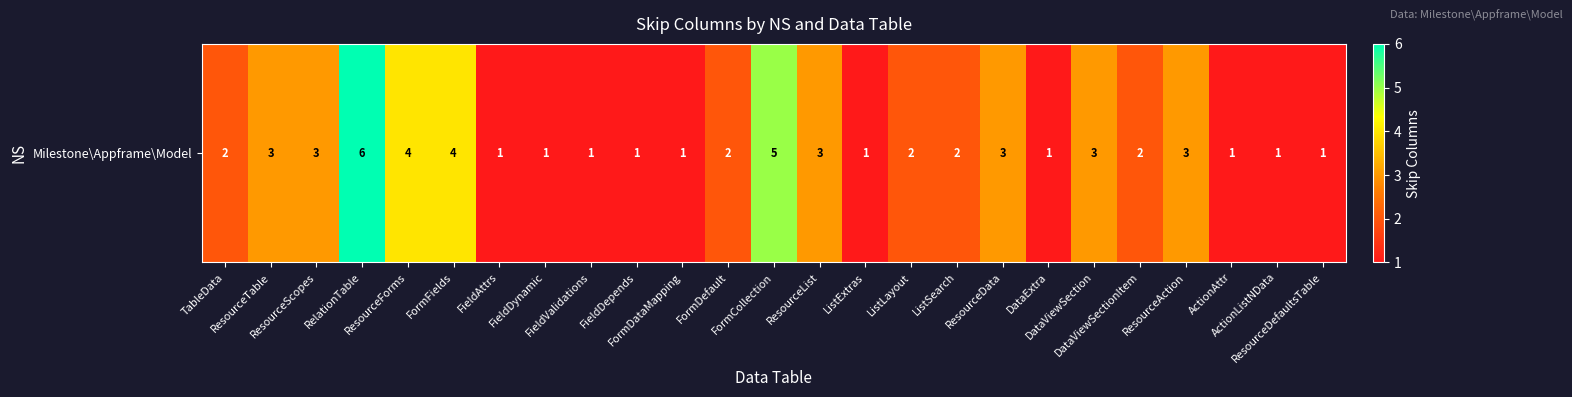

Rank the categories by value from highest to lowest.

RelationTable, FormCollection, ResourceForms, FormFields, ResourceTable, ResourceScopes, ResourceList, ResourceData, DataViewSection, ResourceAction, TableData, FormDefault, ListLayout, ListSearch, DataViewSectionItem, FieldAttrs, FieldDynamic, FieldValidations, FieldDepends, FormDataMapping, ListExtras, DataExtra, ActionAttr, ActionListNData, ResourceDefaultsTable